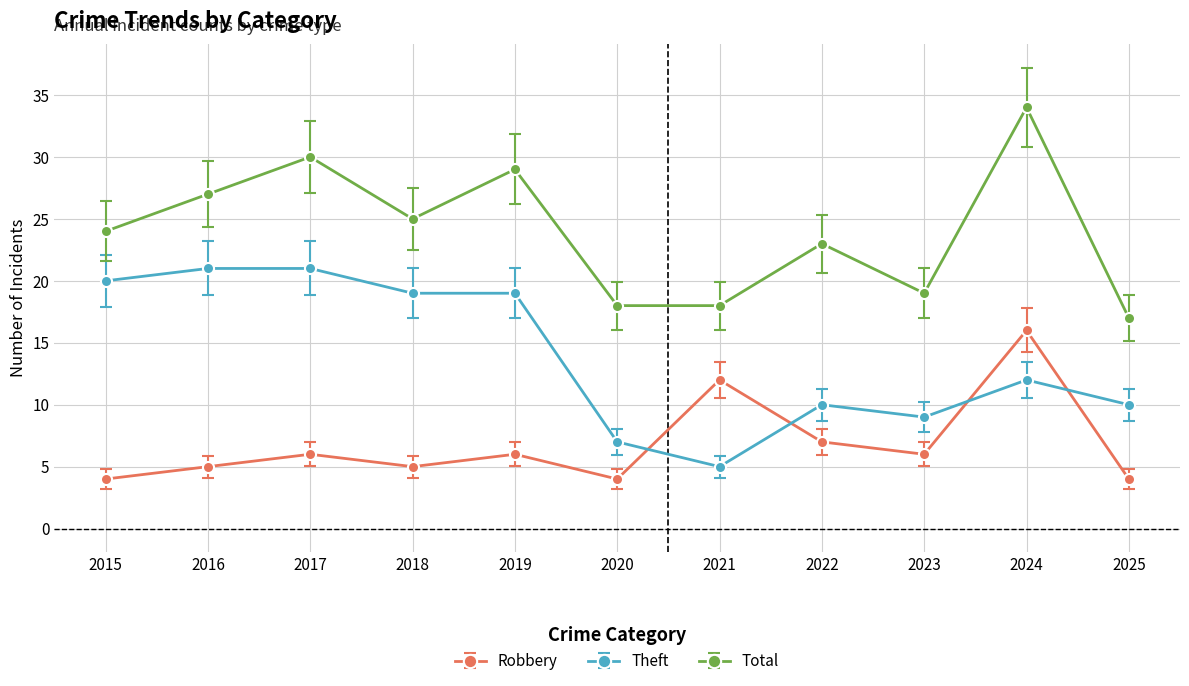

The Robbery series shows 16 at 2024. True or false?

True